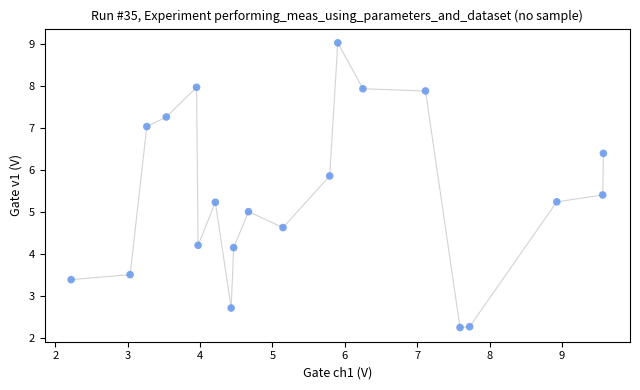

What is the range of Y values (max minus min)?

6.8